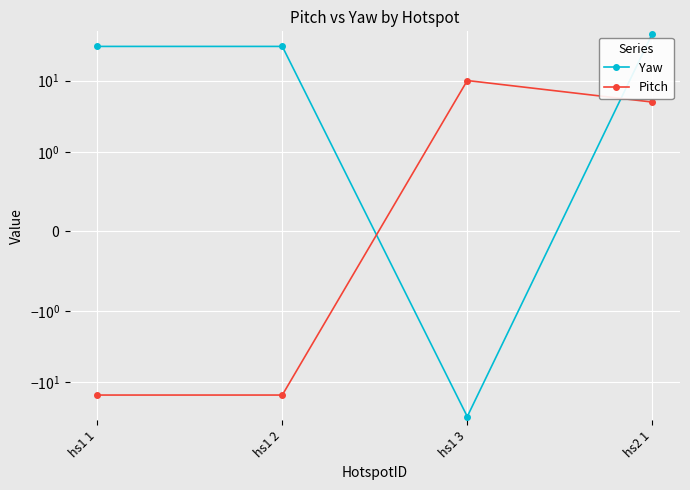

Reading left to right, transcribe all the data shown in this chart.

Yaw: 30	30	-30	45
Pitch: -15	-15	10	5